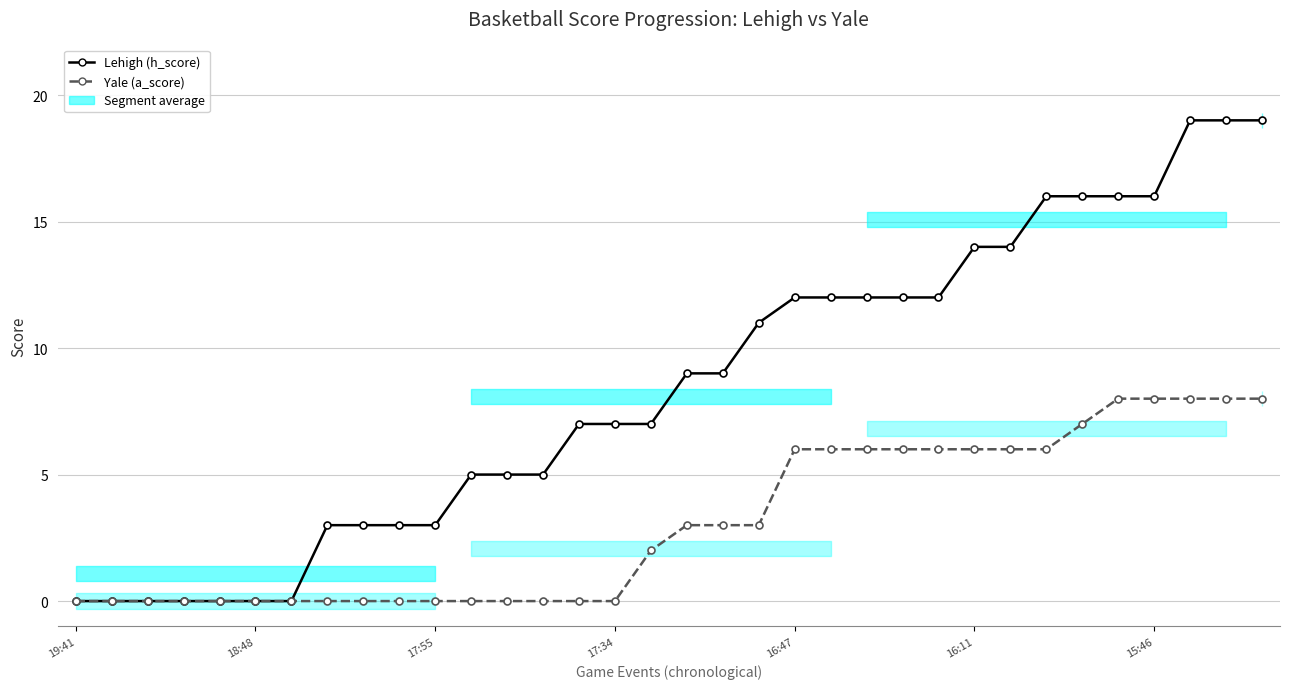

What is the difference between the maximum and minimum values in the Lehigh (h_score) series?

19